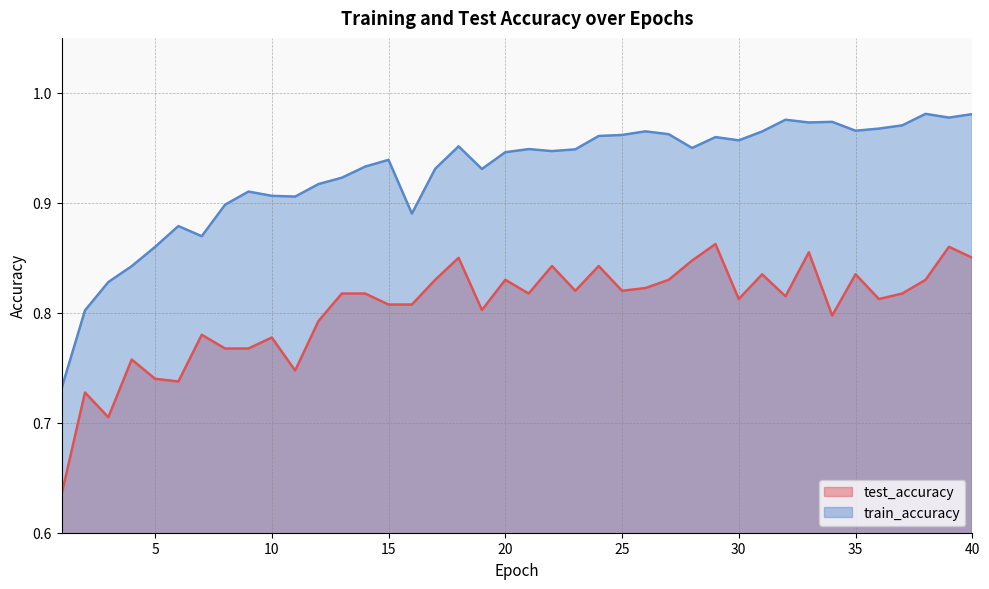

What is the difference between the maximum and minimum values in the test_accuracy series?

0.2